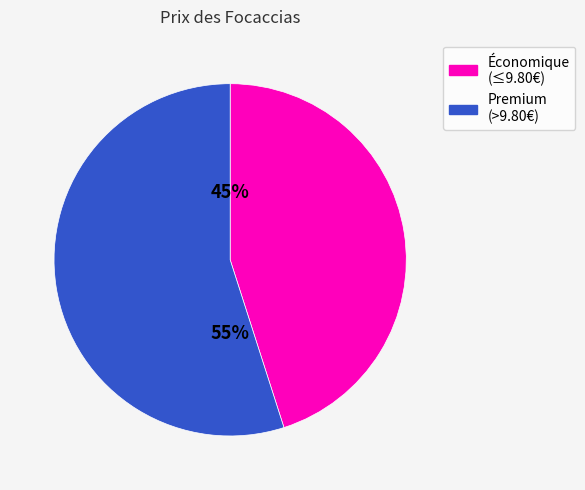

Combined, do Économique (≤9.80€) and Premium (>9.80€) account for over 50%?

Yes